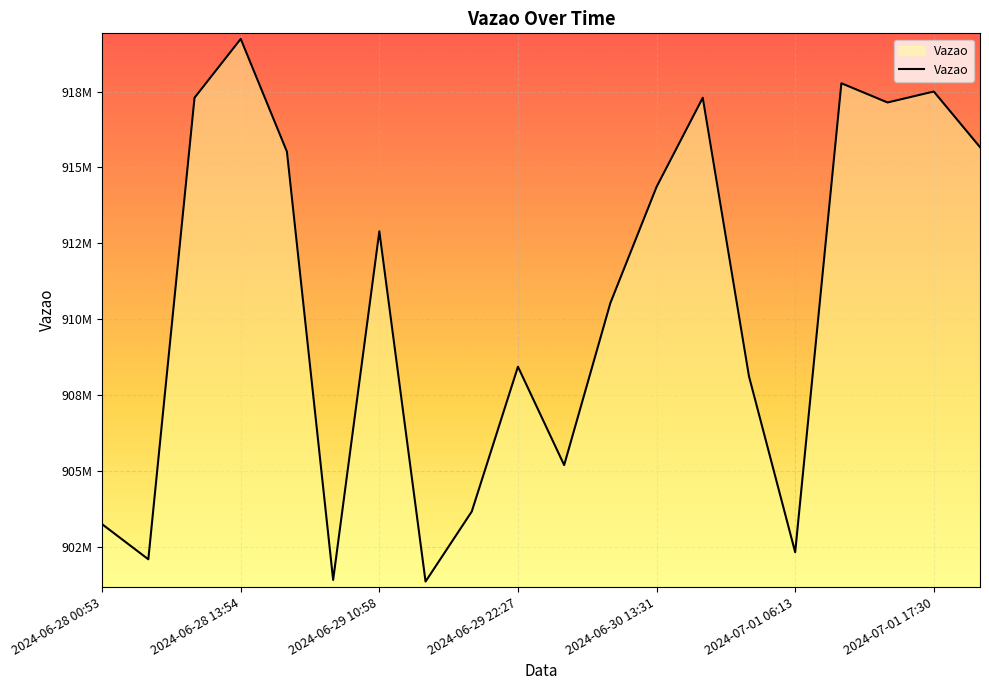

Does the chart have visible grid lines?

Yes